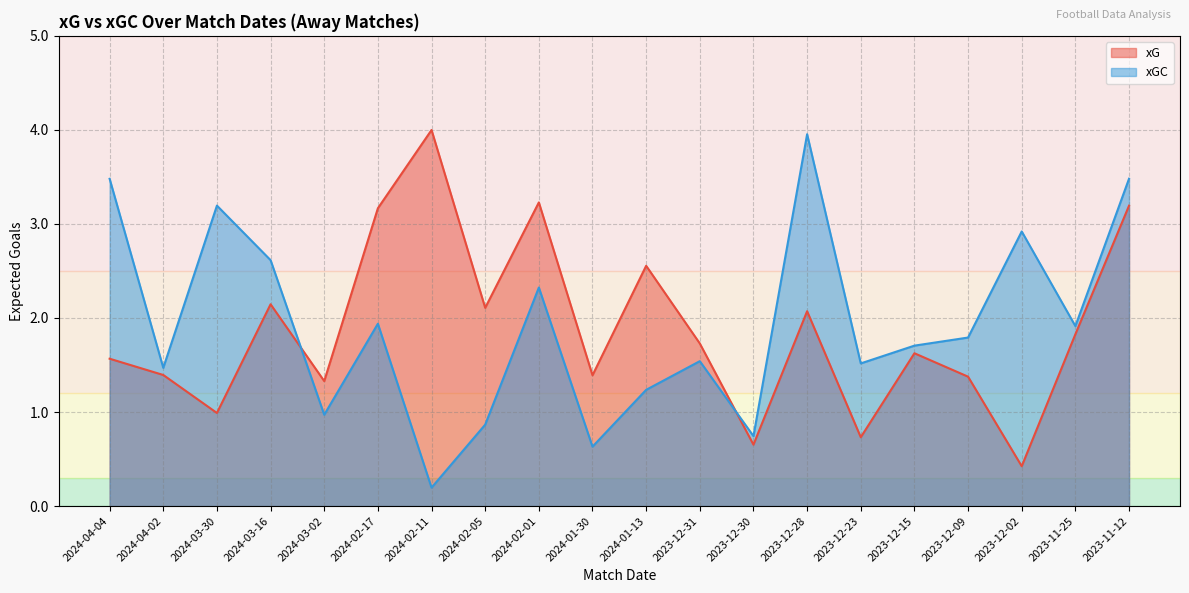

After their last crossing, which series has the higher values: xG or xGC?

xGC